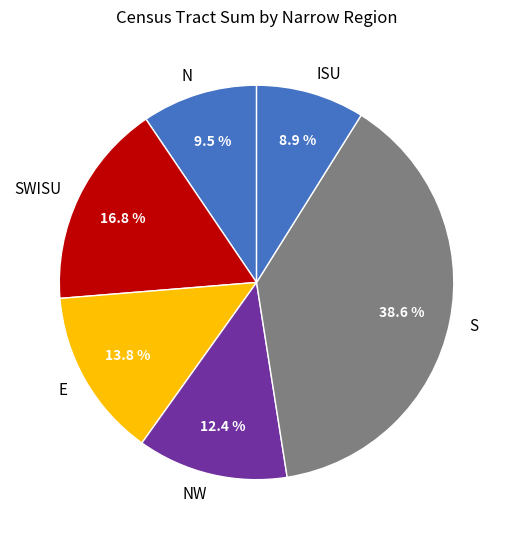

How many segments does this pie chart have?

6